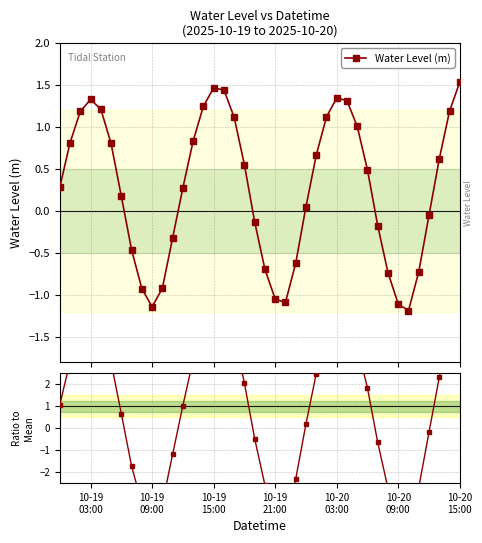

Rank the series by their maximum value, from highest to lowest.

Ratio to Mean, Water Level (m)